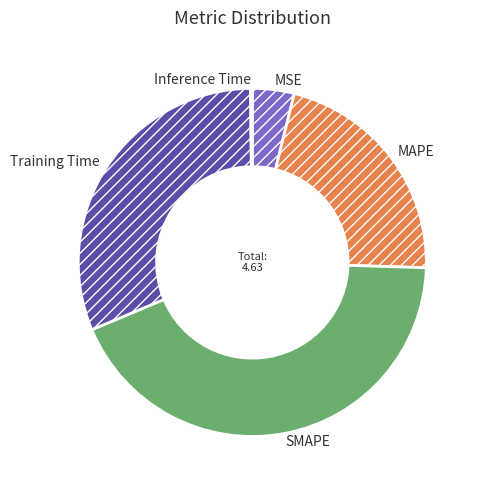

Is there any slice that represents more than half of the pie?

No